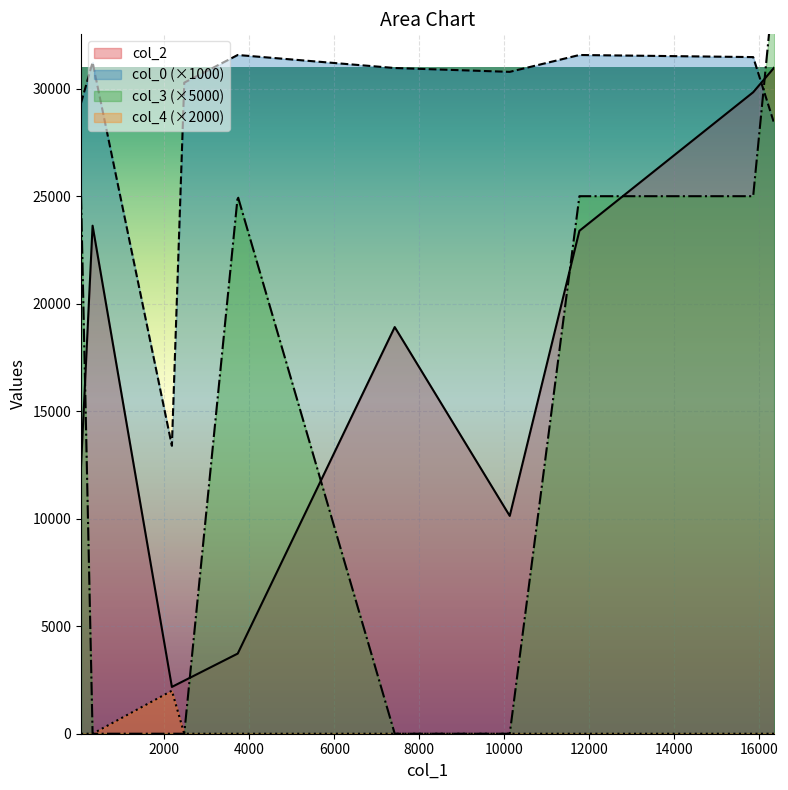

What is the maximum value shown in the chart?

30979.0